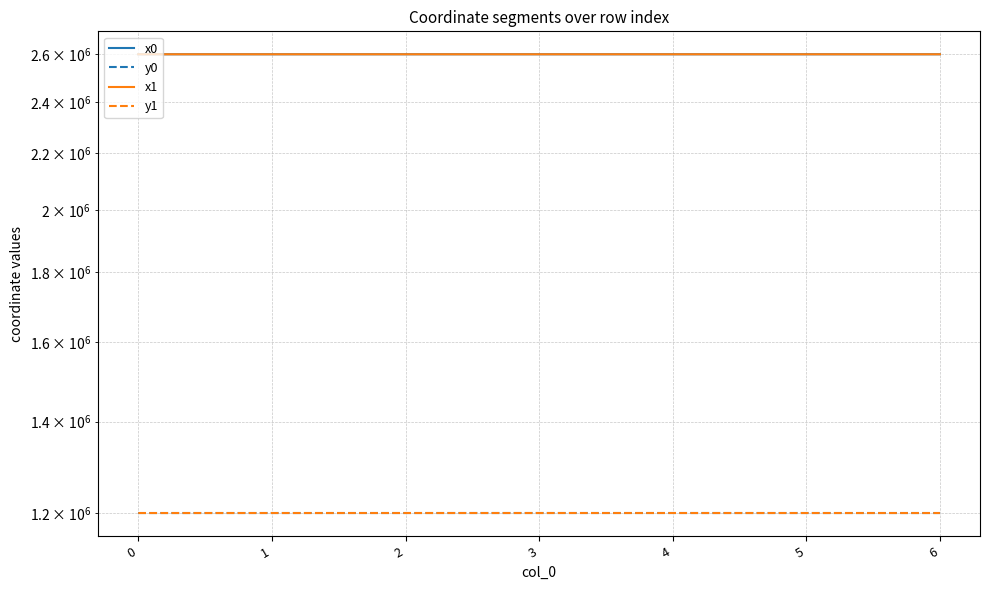

Reading right to left, list all the values displayed in this chart.

x0: 6=2600204.3	5=2600205.4	4=2600209.0	3=2600209.0	2=2600216.4	1=2600216.4	0=2600212.9
y0: 6=1199845.9	5=1199848.7	4=1199857.8	3=1199857.8	2=1199852.4	1=1199852.4	0=1199843.5
x1: 6=2600199.9	5=2600204.3	4=2600205.4	3=2600212.7	2=2600218.5	1=2600212.9	0=2600206.0
y1: 6=1199834.7	5=1199845.9	4=1199848.7	3=1199855.2	2=1199851.1	1=1199843.5	0=1199826.3